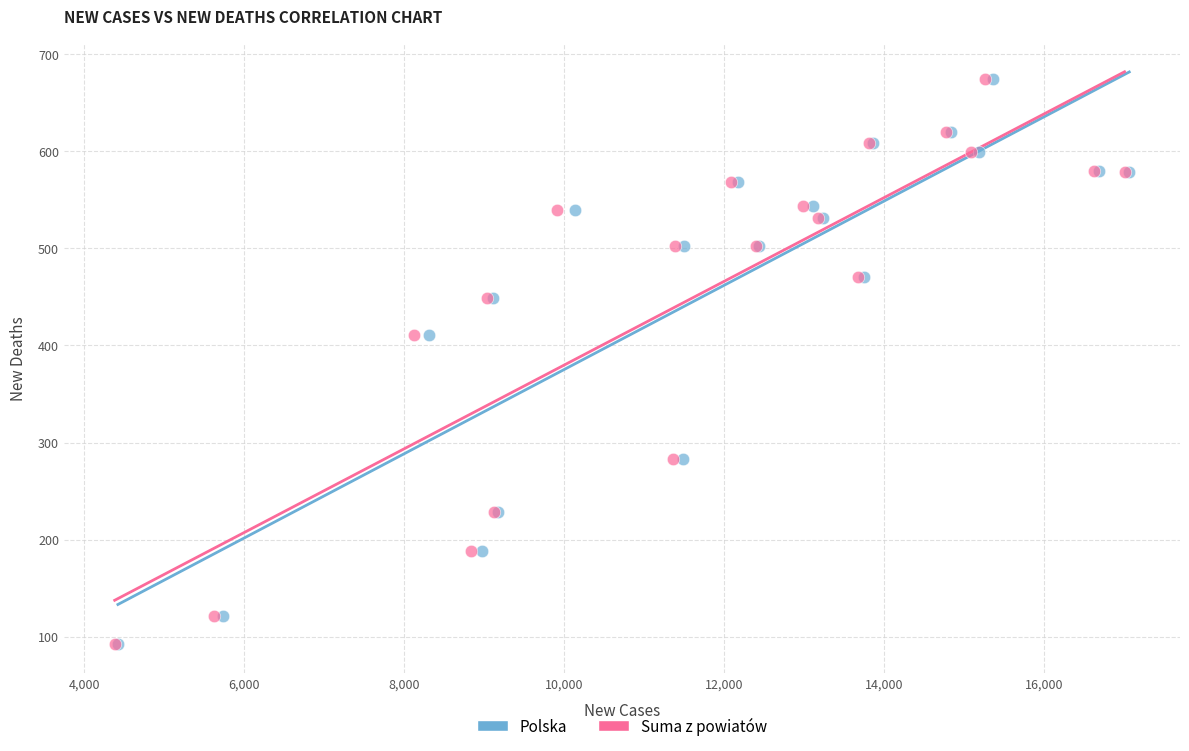

What are all the series names shown in the legend?

Polska, Suma z powiatów